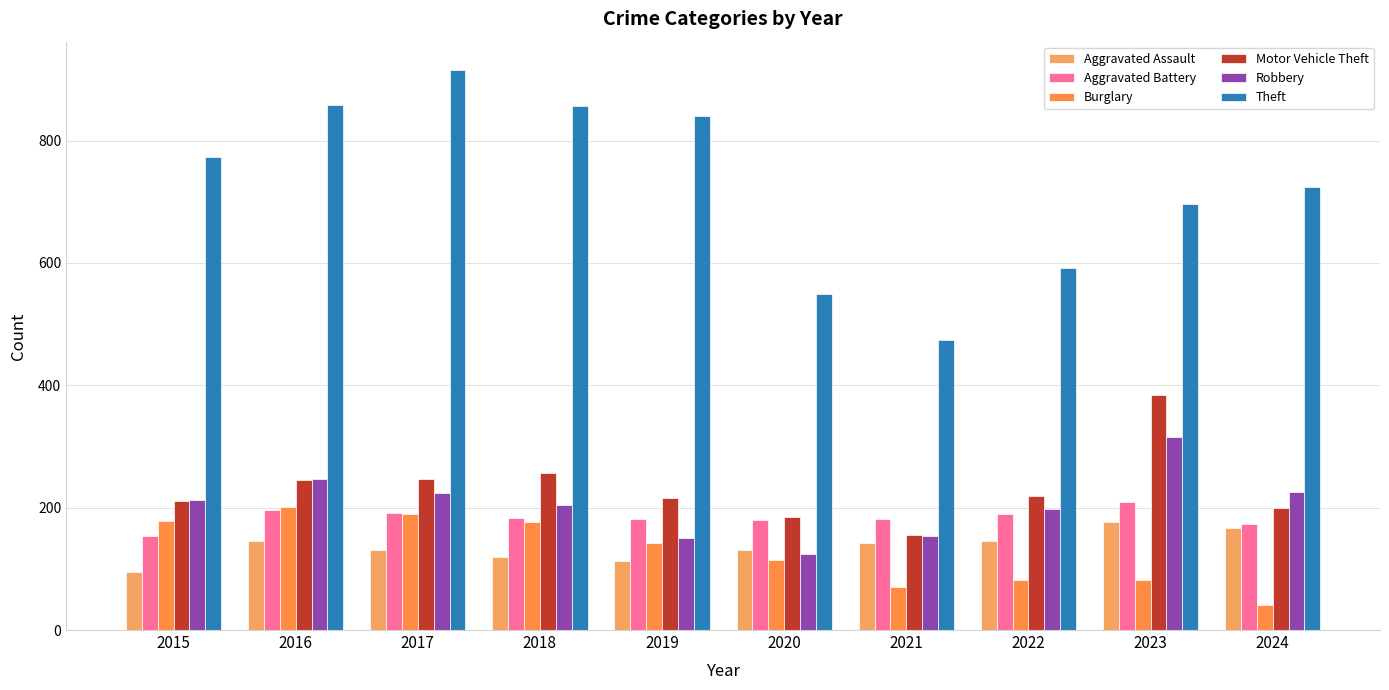

Between 2020 and 2022, which is larger?

2022